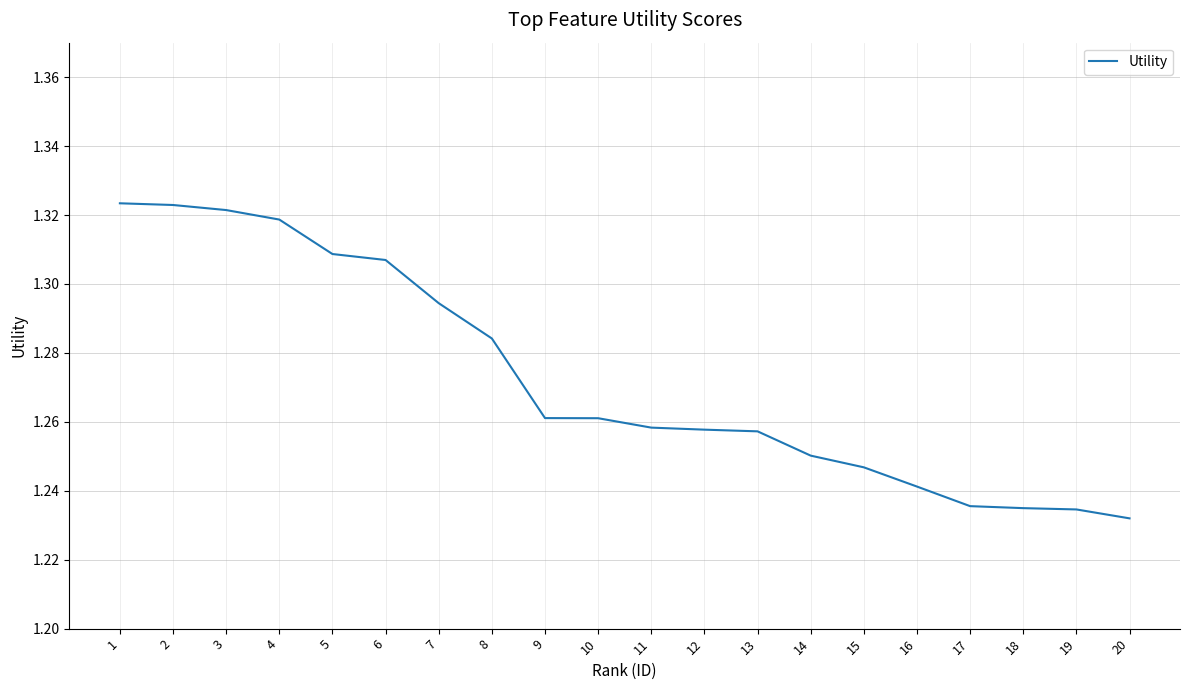

Approximately how many times larger is the value at 1 compared to 4?

1.0